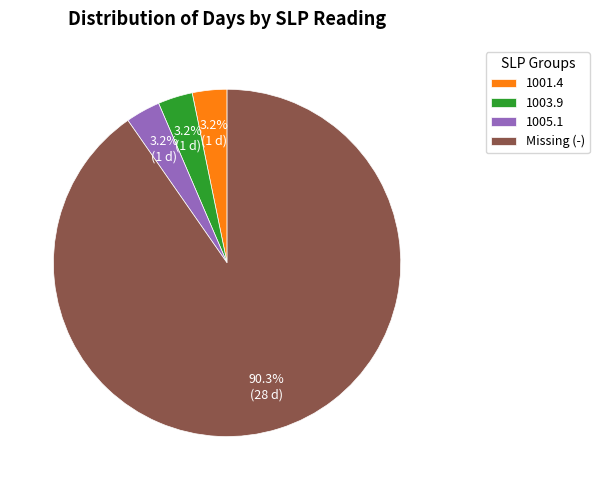

Approximately how many times larger is the value at 1005.1 compared to 1001.4?

1.0